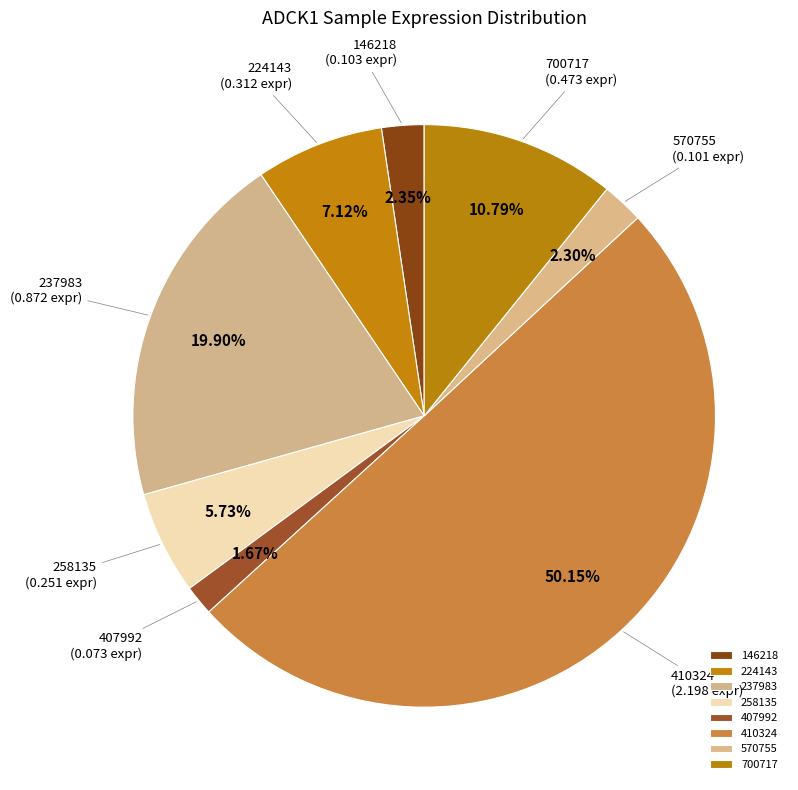

What percentage is the 146218 slice, to the nearest percent?

2%